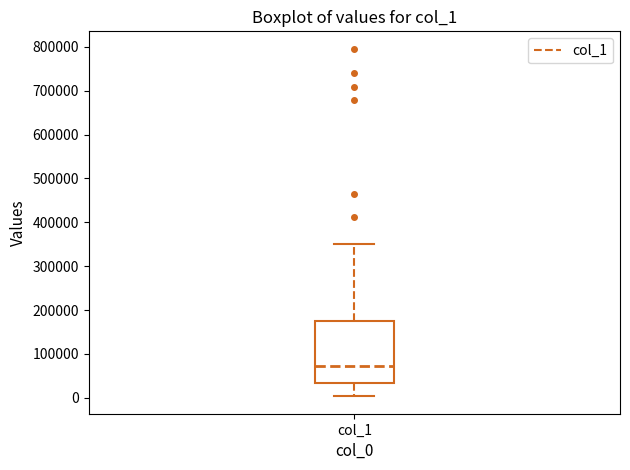

Read this box plot against the y-axis: the position of the median line, the range covered by the box, and the ends of both whiskers. The values are not printed on the chart, so give them approximately, as read against the axis.

median 70000, box 30000 to 180000, whiskers 0 to 350000